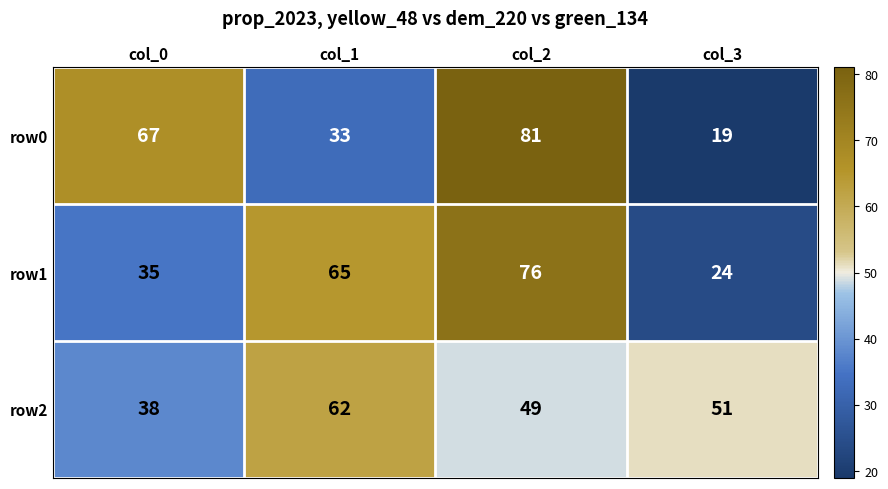

What is the highest value of the row2 series?

62